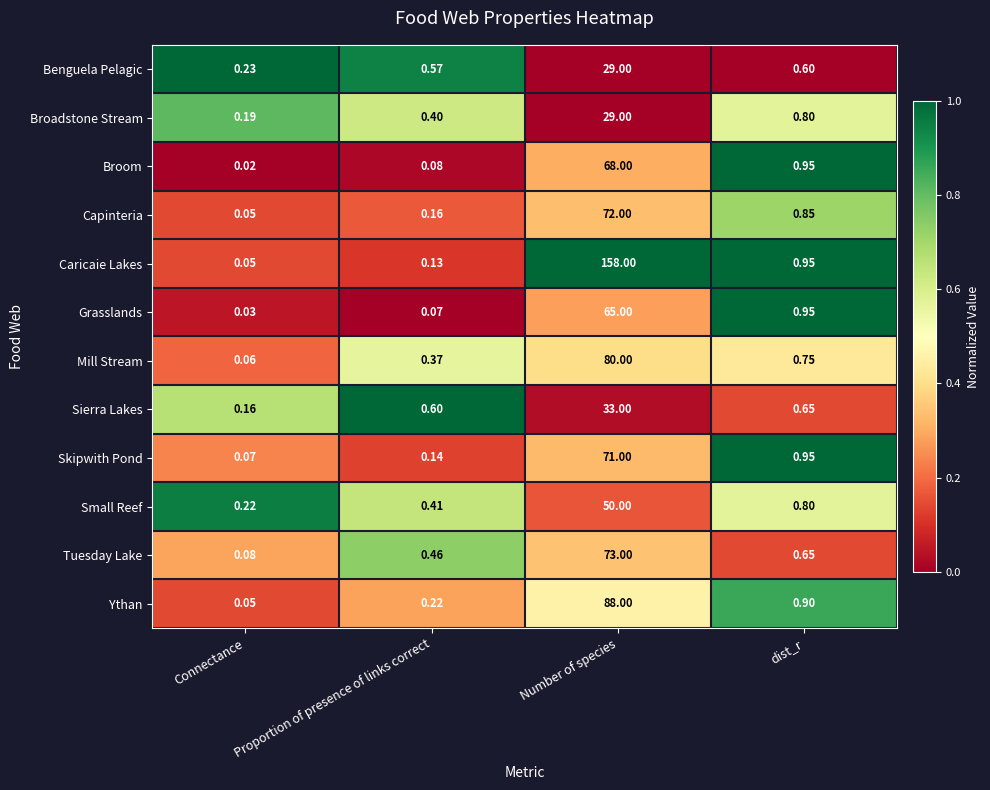

Which series has the largest total across all categories?

Caricaie Lakes